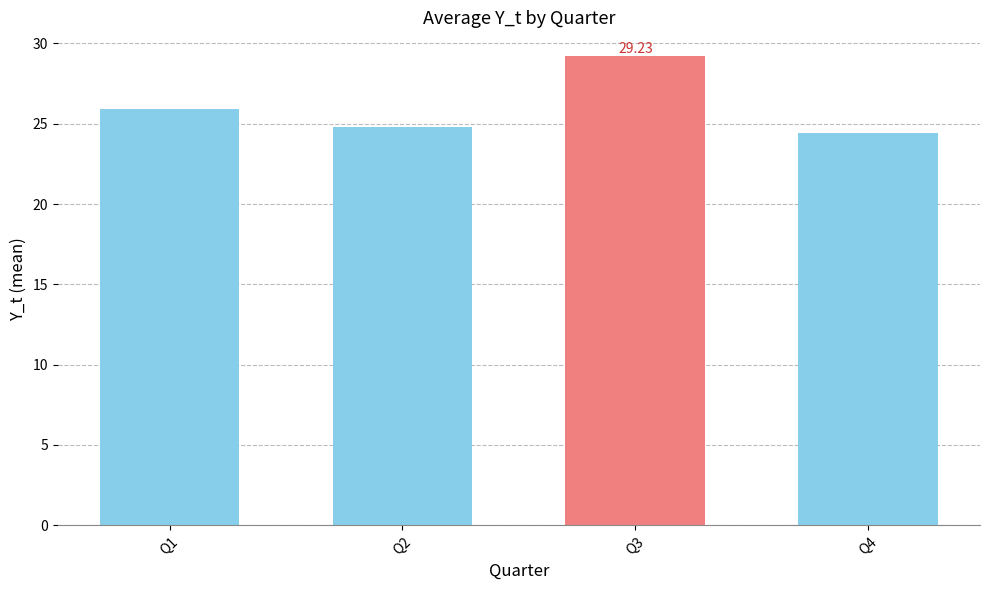

How many data points does each series have?

4